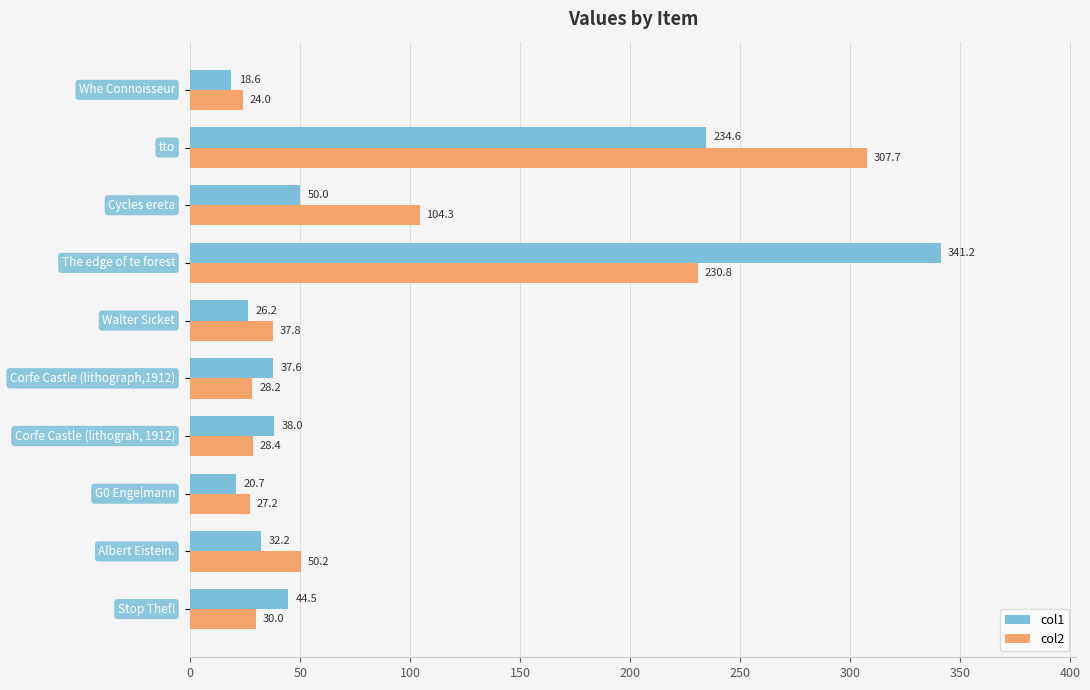

What is the difference between the maximum and second lowest values in the col1 series?

320.6